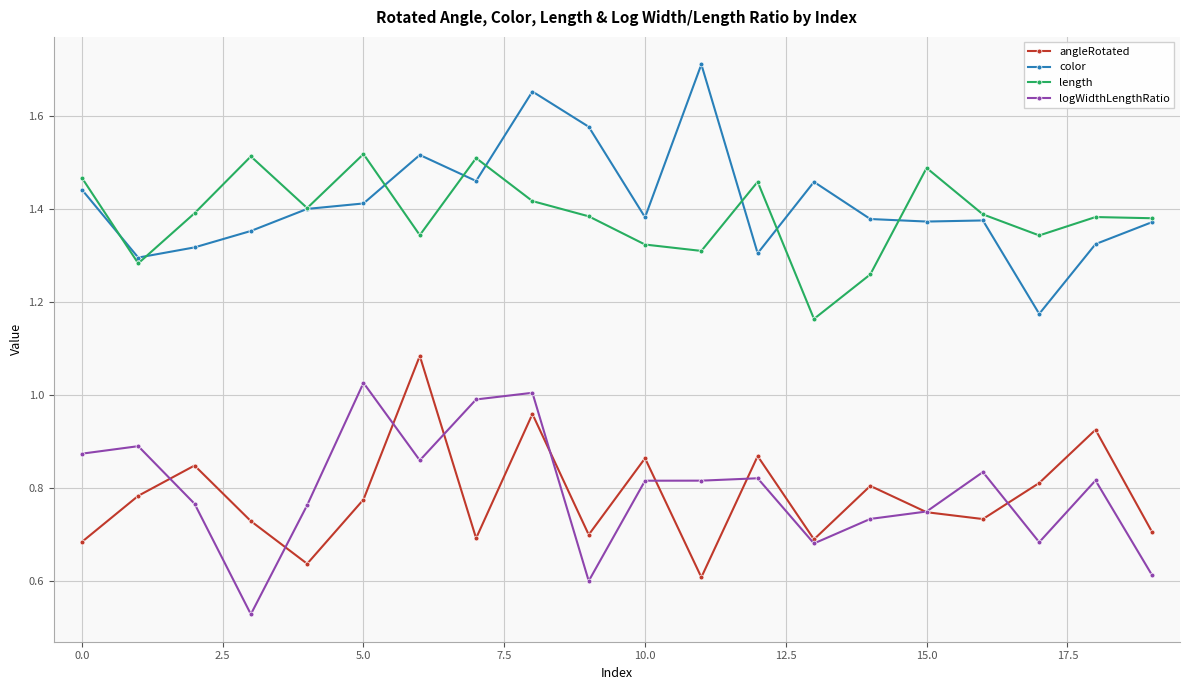

True or false: length has more than 0 interior local peaks.

True